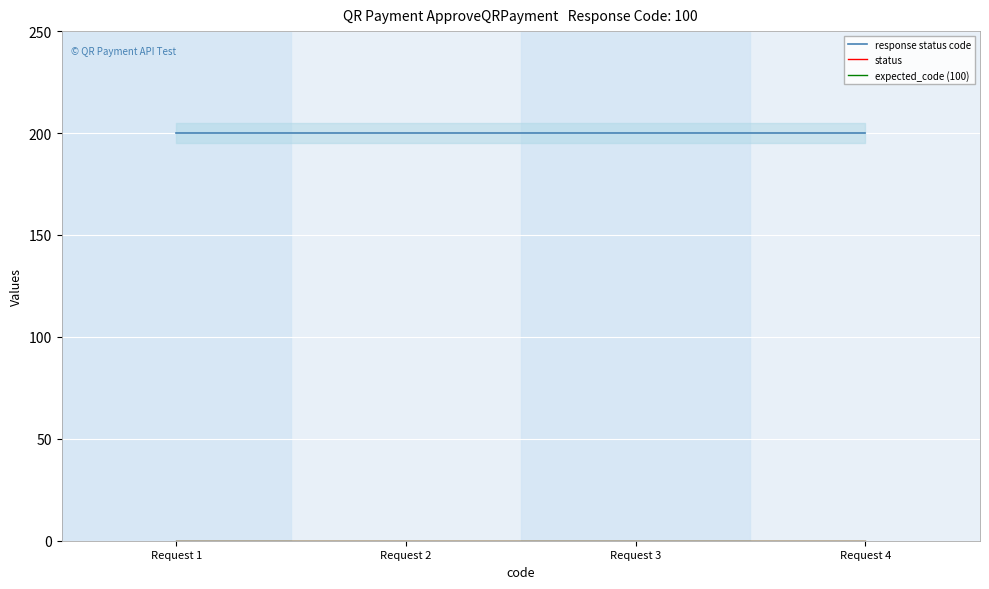

What are all the series names shown in the legend?

response status code, status, expected_code (100)